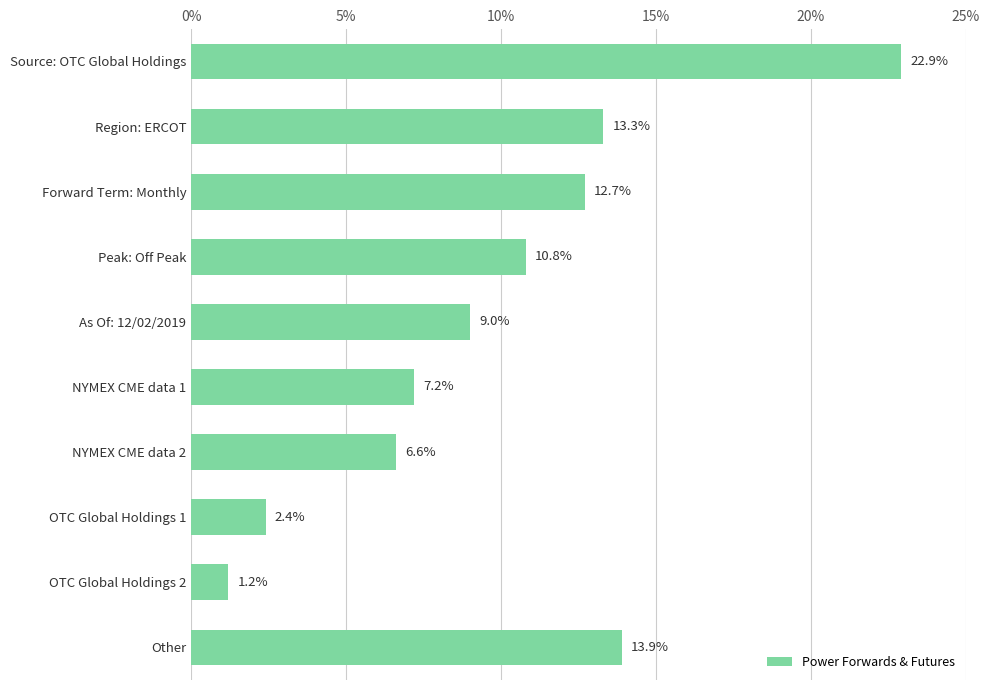

What is the sum of the values at NYMEX CME data 2 and OTC Global Holdings 2?

7.8